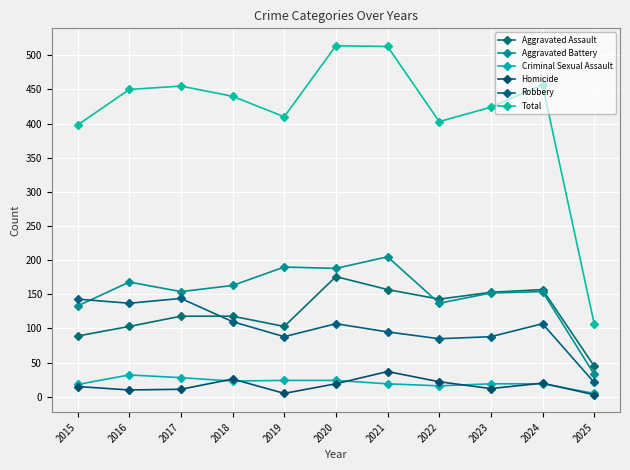

Is it true that Total equals 521 at 2015?

False